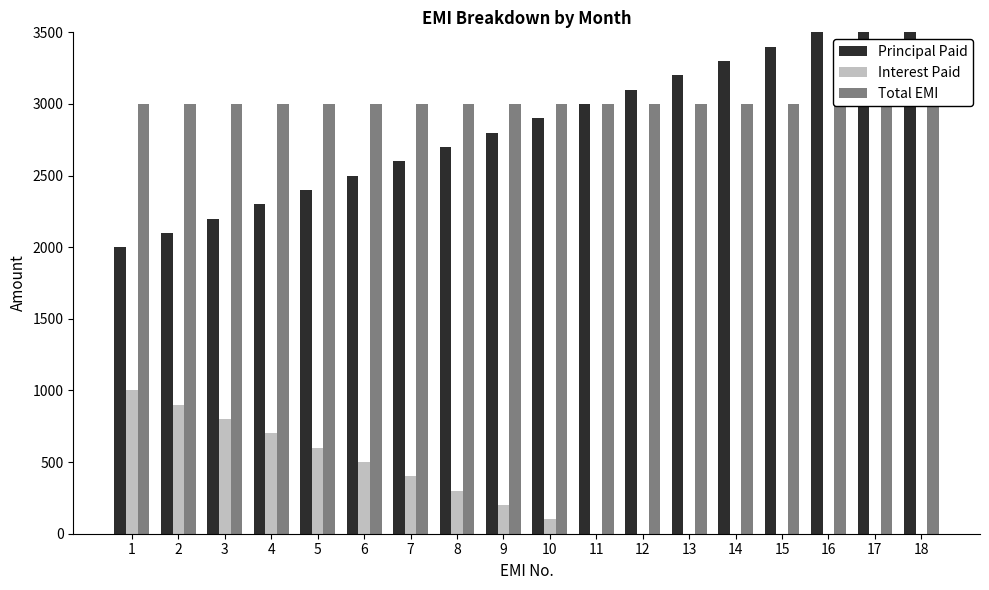

Read the Interest Paid value at 2, to the nearest 10.

900